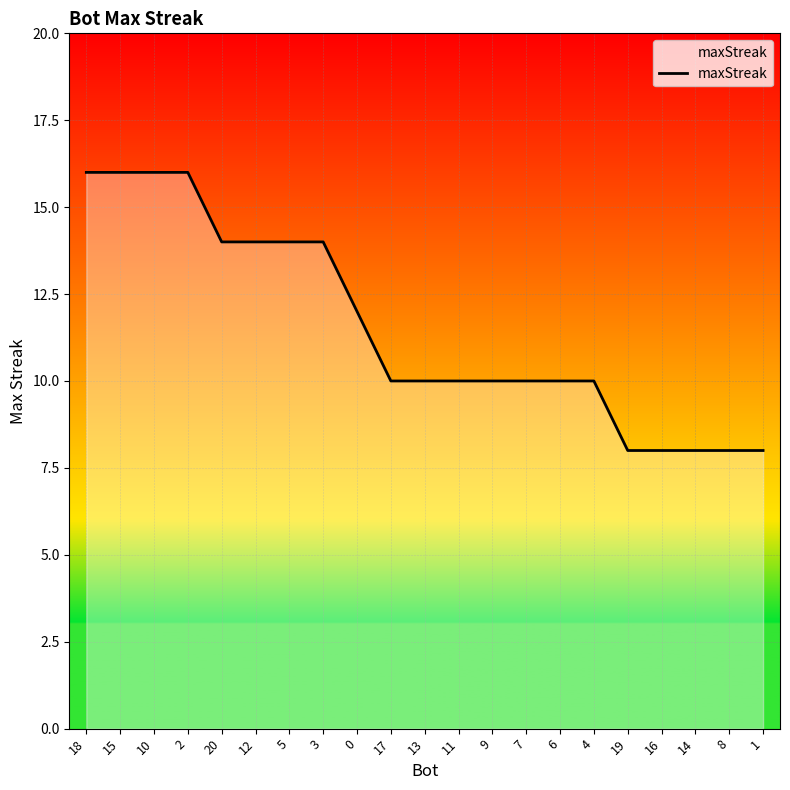

What is the sum of all values?

242